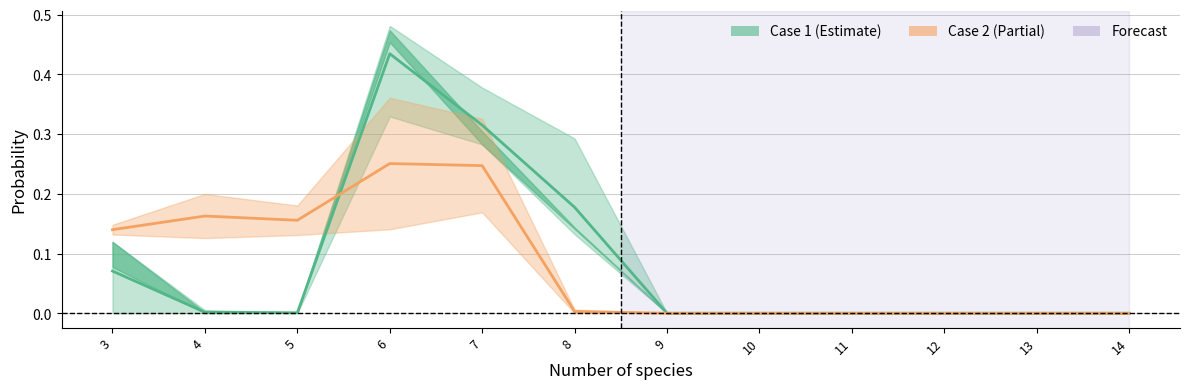

Rank the categories by Case 2 mean value from lowest to highest.

9, 10, 11, 12, 13, 14, 8, 3, 5, 4, 7, 6